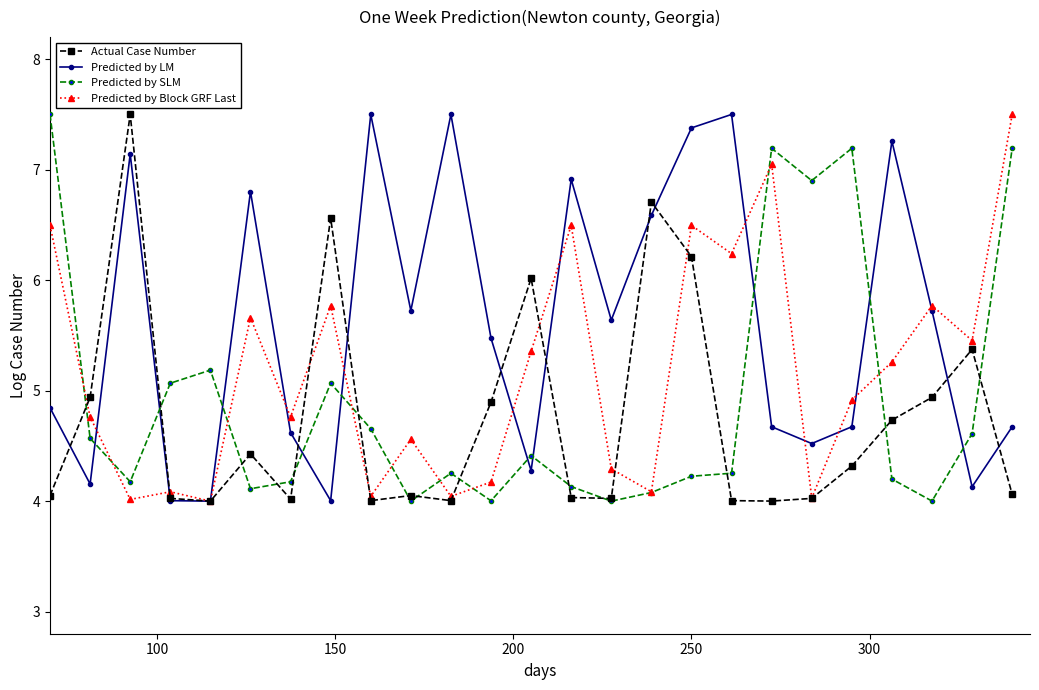

Rank the series by their average value, from lowest to highest.

Actual Case Number, Predicted by SLM, Predicted by Block GRF Last, Predicted by LM